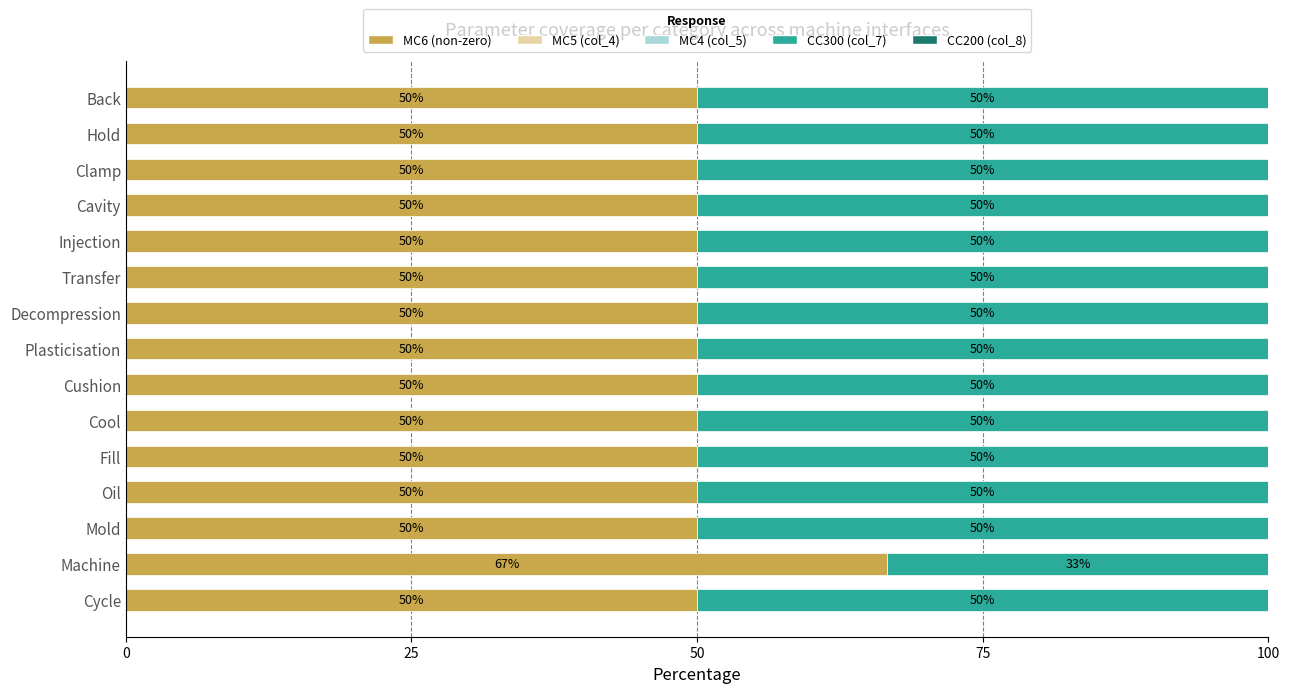

Which category has the highest value in the MC6 (non-zero) series?

Machine